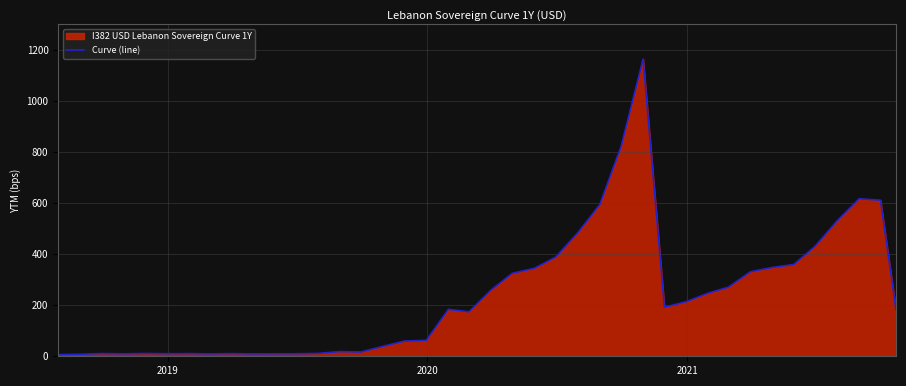

What is the greatest value displayed?

1163.5